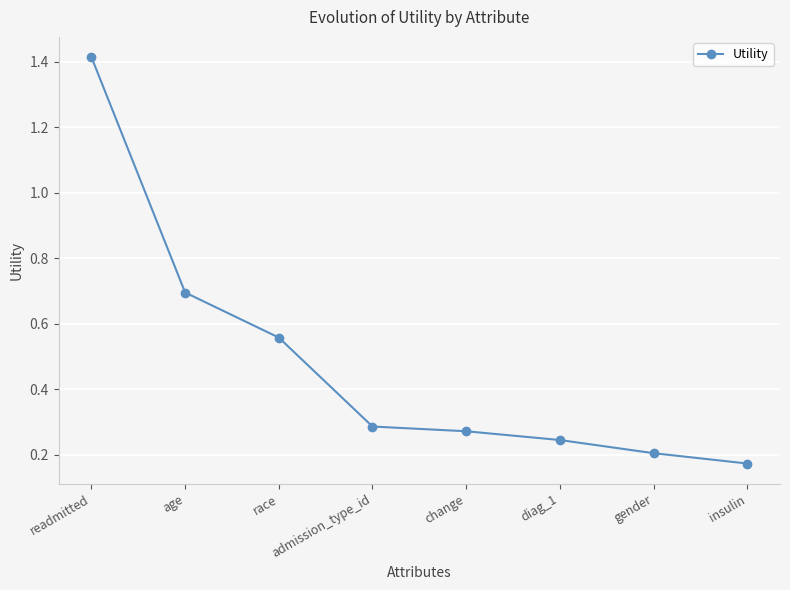

What is the label of the 2nd point from the right?

gender